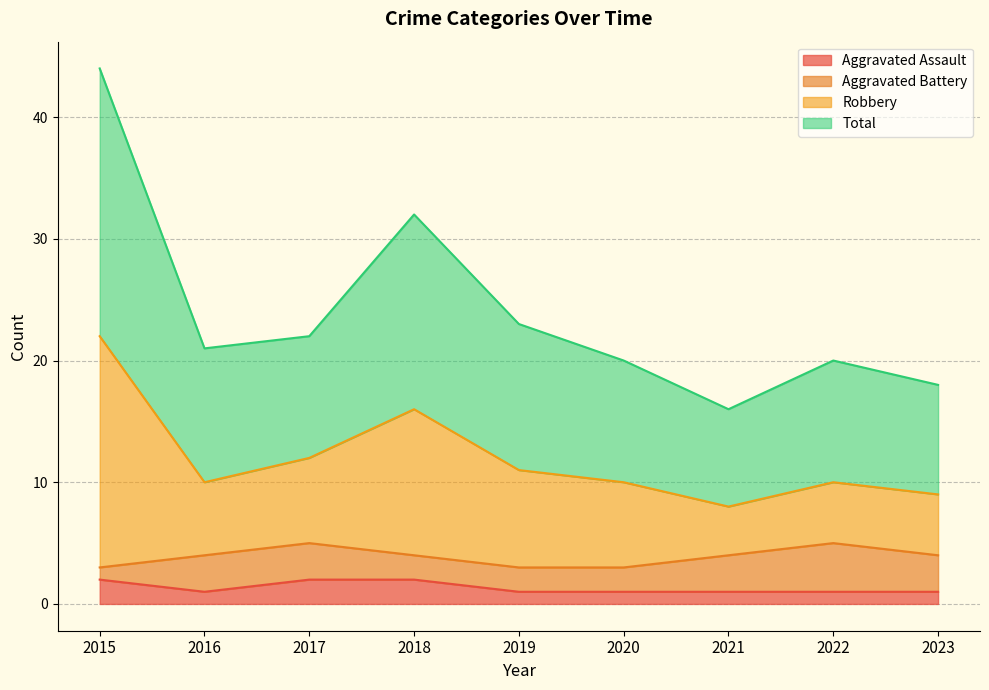

The Aggravated Assault series shows 2 at 2018. True or false?

True